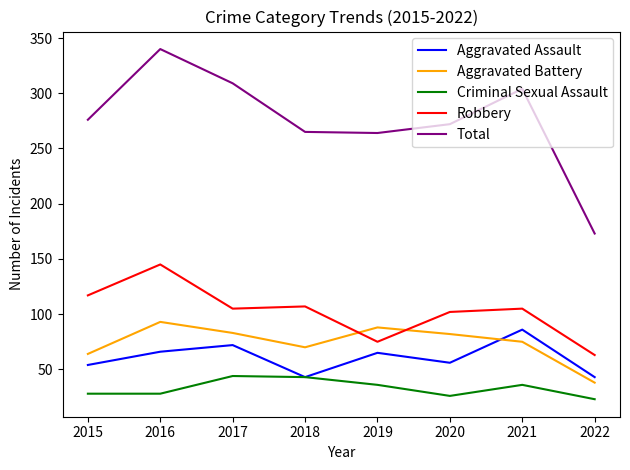

At which label does Criminal Sexual Assault reach its minimum?

2022